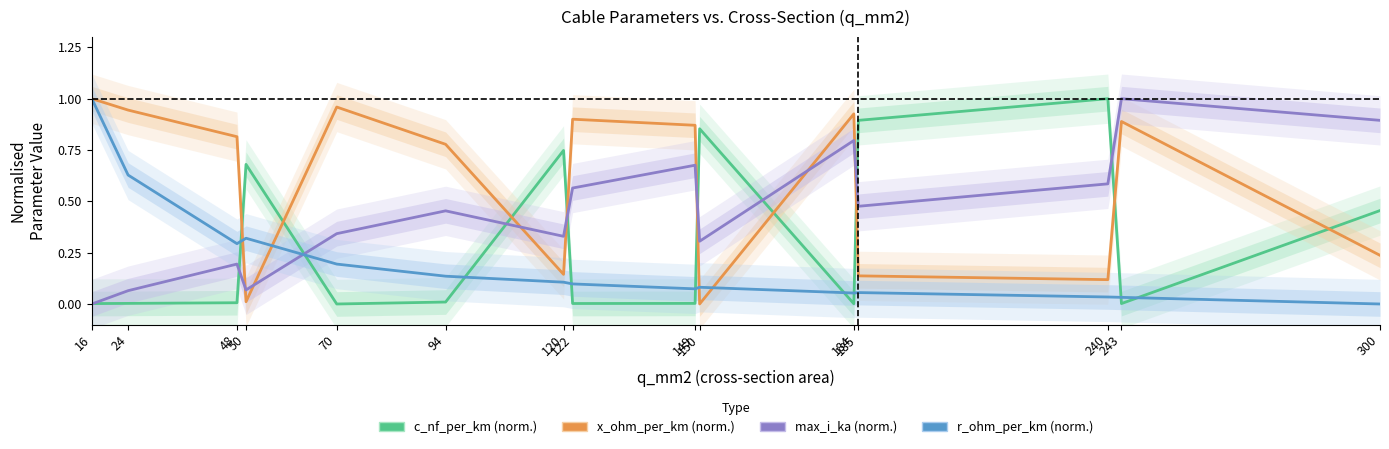

What is the total value across all series at 94?

1.4